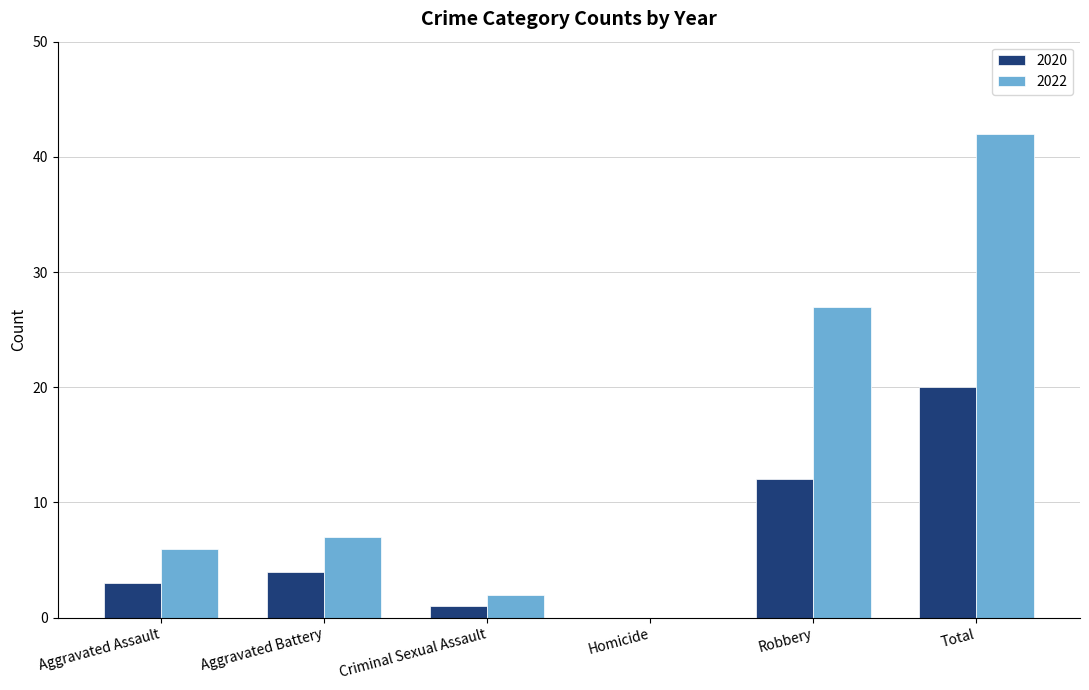

What is the total value across all series at Aggravated Battery?

11